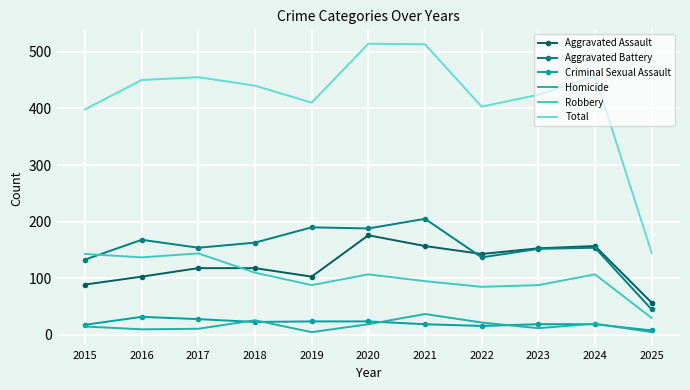

Which series has the largest total across all categories?

Total